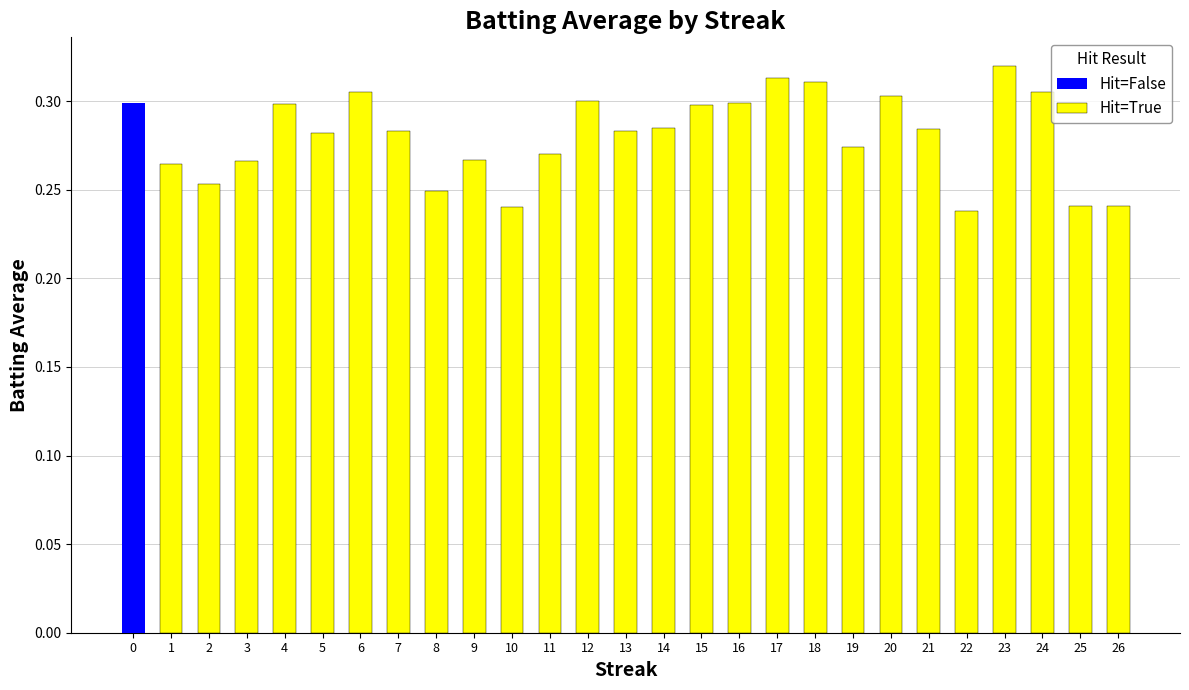

The Hit=True series shows 0.2 at 6. True or false?

False